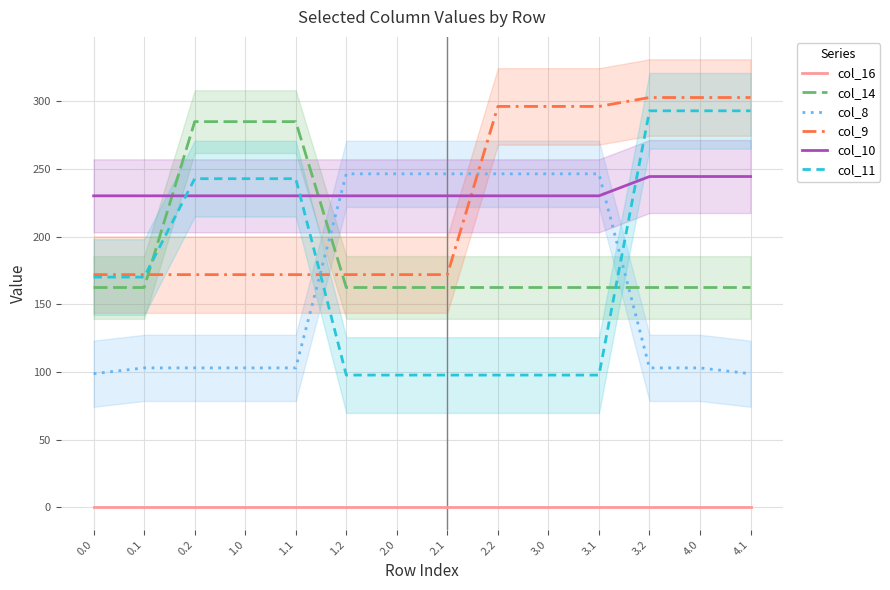

What is the lowest value of the col_14 series?

162.4